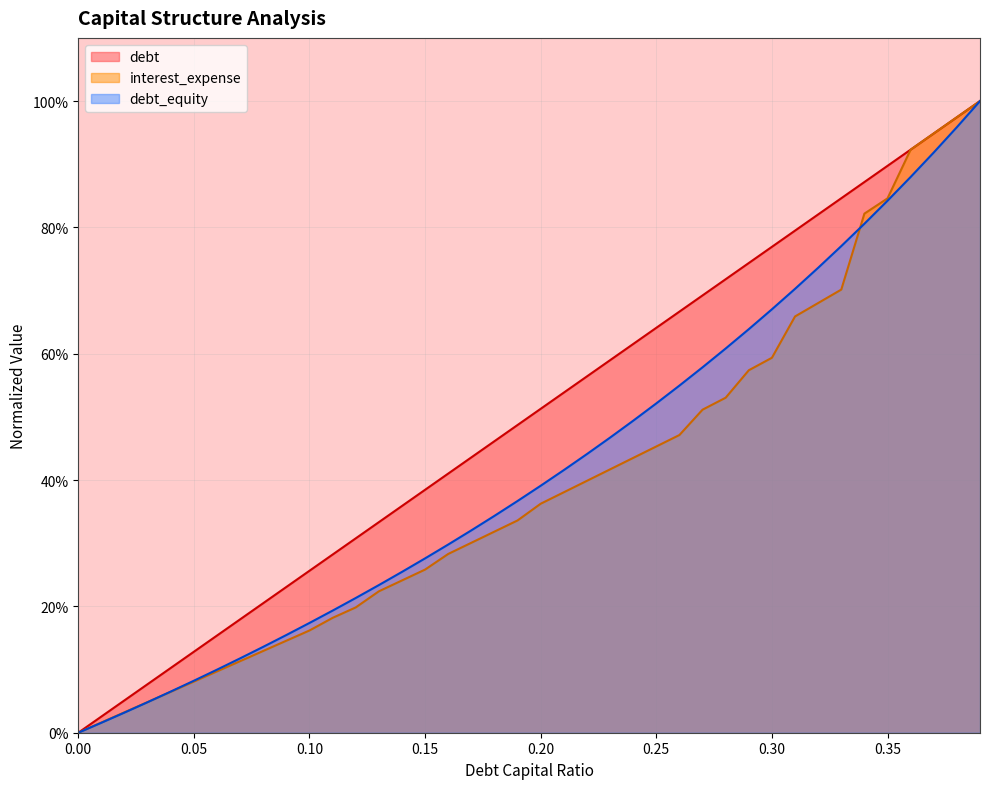

At which category does the chart reach its peak across all series?

0.39